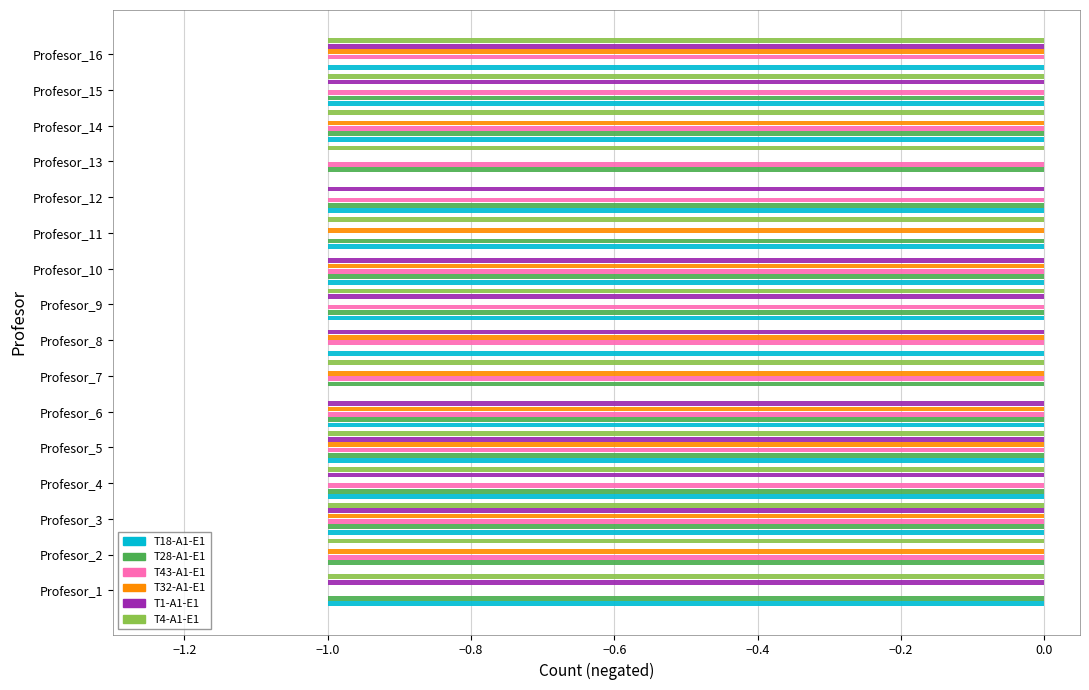

What is the average value of the T4-A1-E1 series?

-1